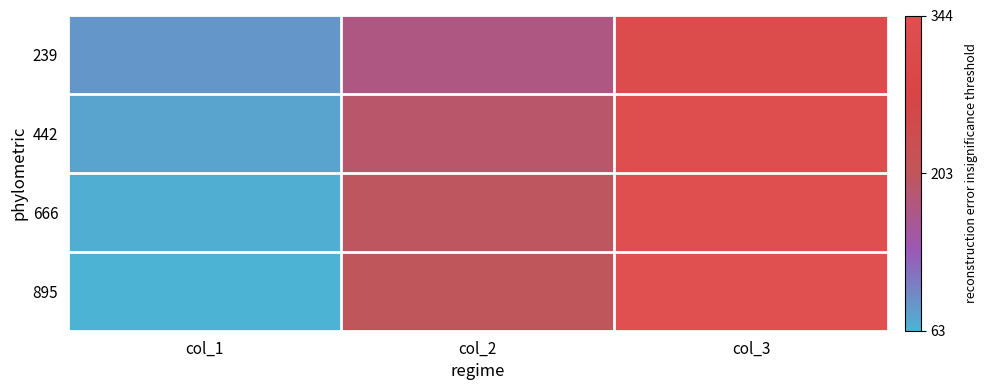

Between col_1 and col_2, which is larger?

col_2